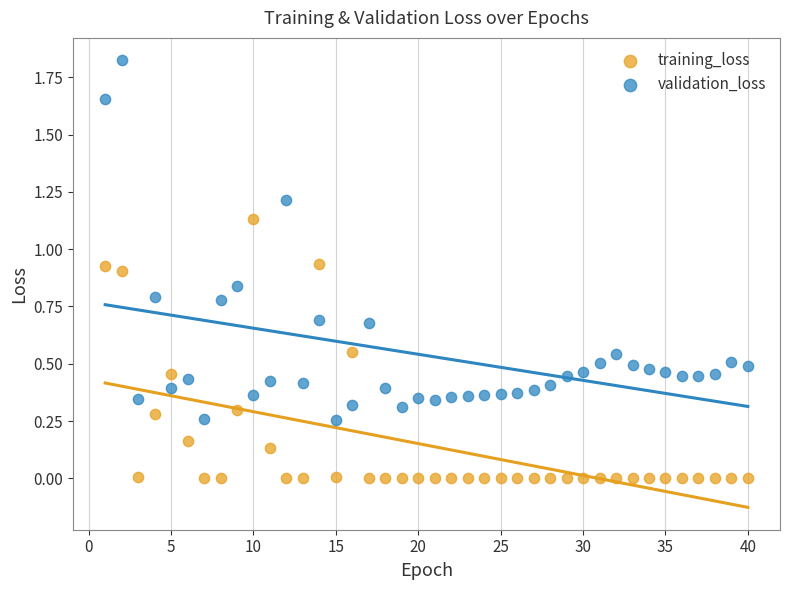

What is the X range (max minus min) for the scatter plot?

39.0